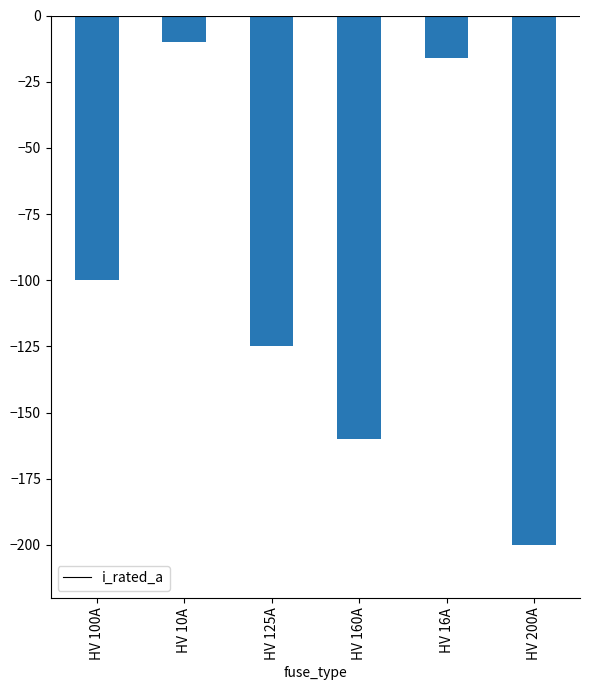

What is the average value?

-102